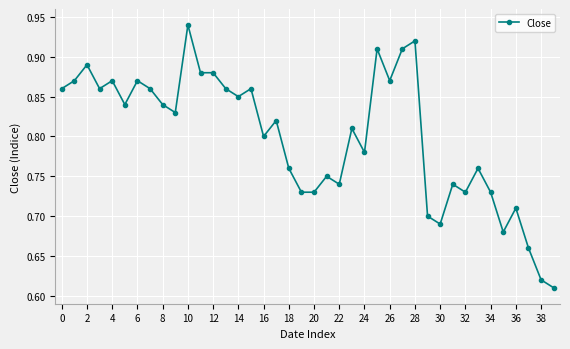

How many values are between 0 and 1?

40